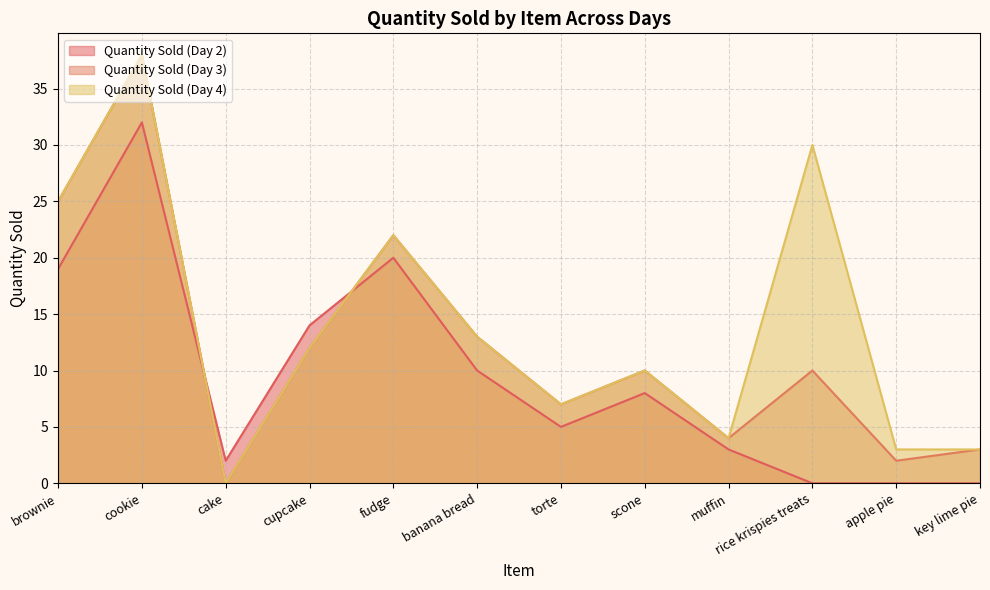

Between cake and key lime pie, which series saw the biggest shift?

Quantity Sold (Day 3)